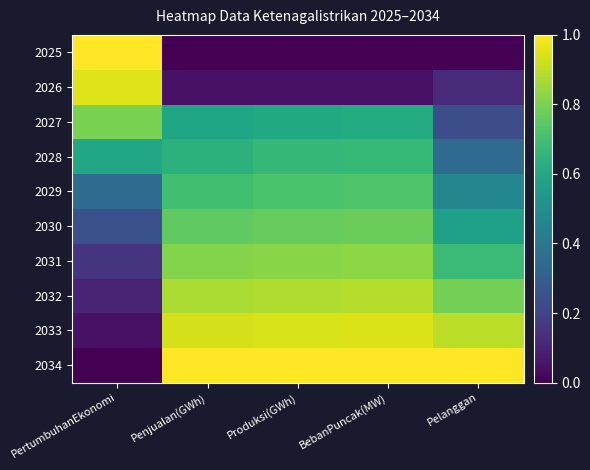

Which has a higher value, PertumbuhanEkonomi or Pelanggan?

PertumbuhanEkonomi